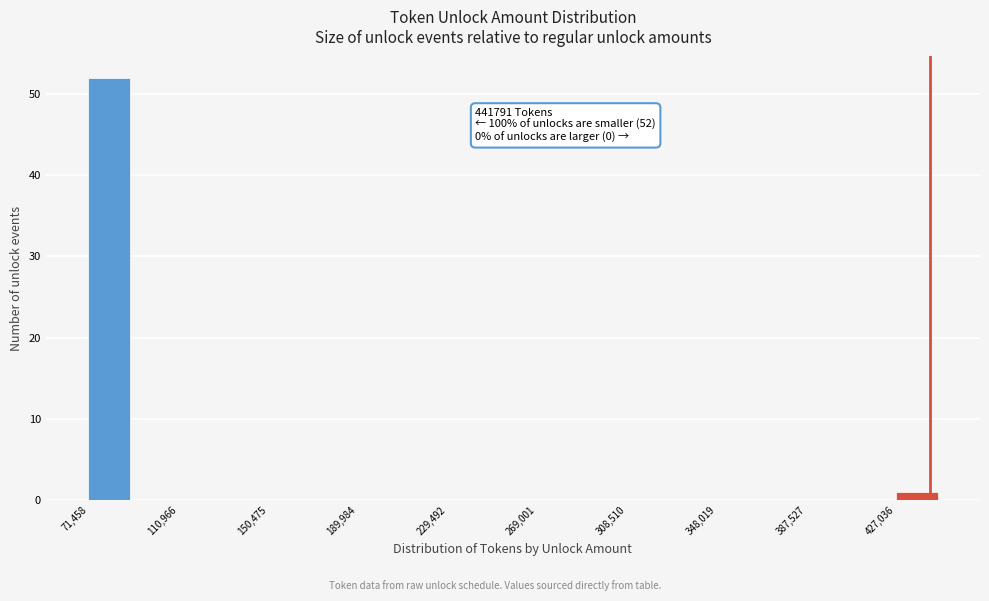

Around what value on the x-axis is the tallest bar? Give the approximate position of its centre, as read against the axis.

80000